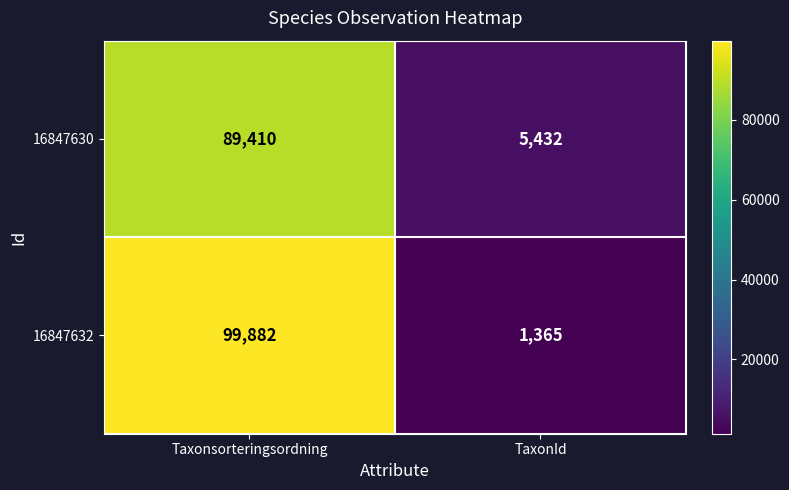

At TaxonId, list the series in order from smallest to largest.

16847632, 16847630